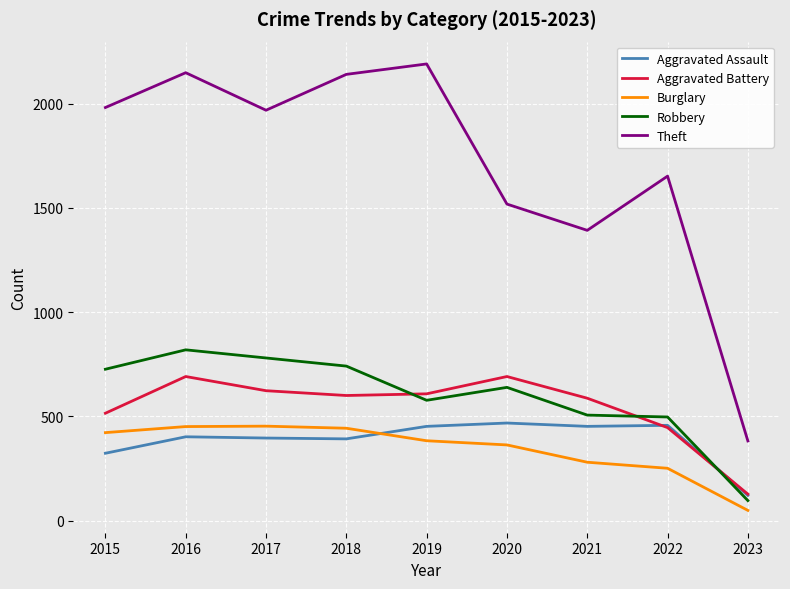

Between 2015 and 2021, which series saw the biggest shift?

Theft